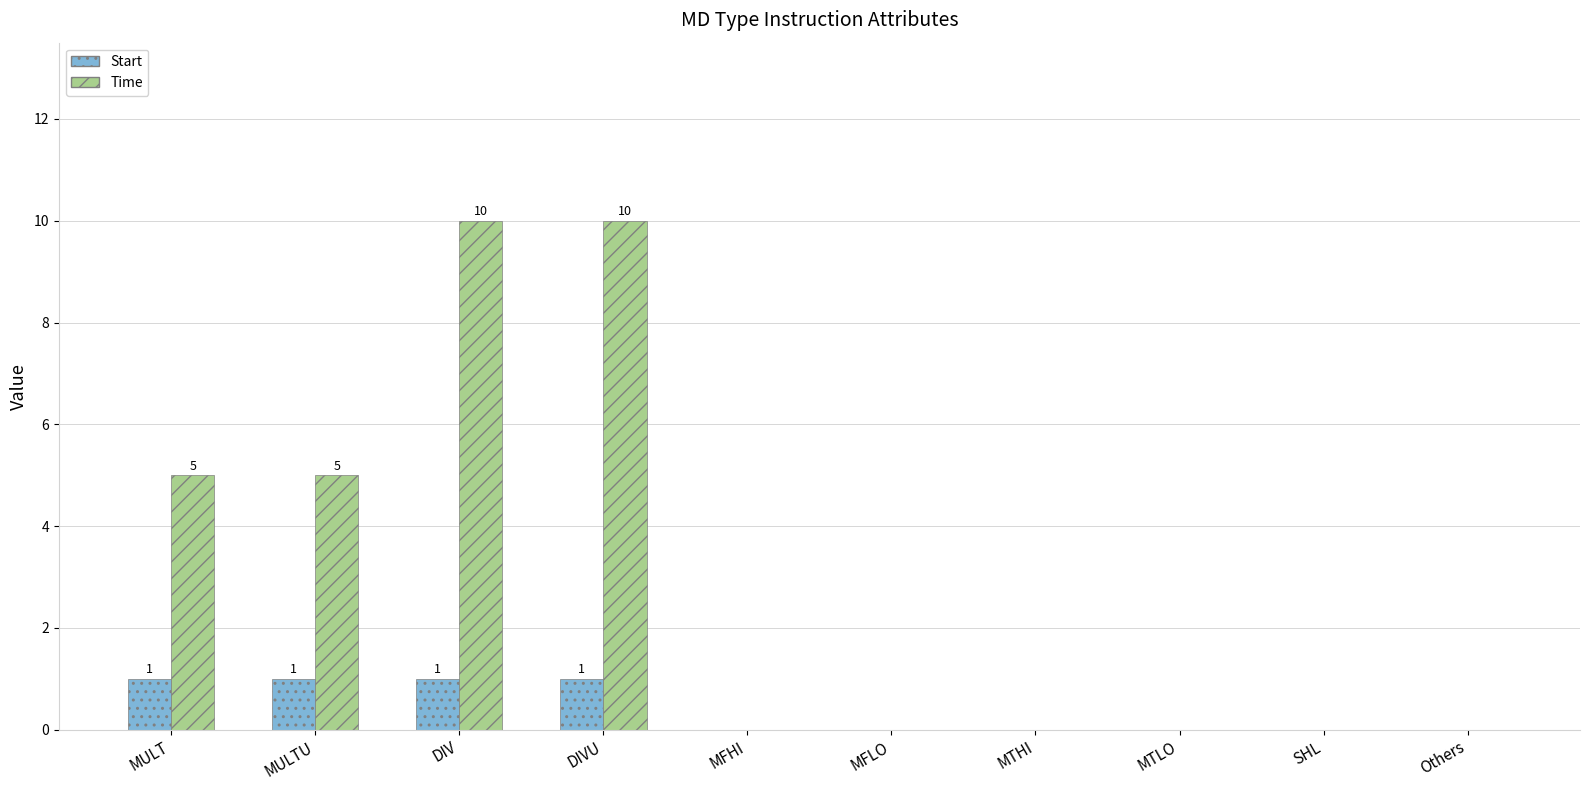

What are all the series names shown in the legend?

Start, Time